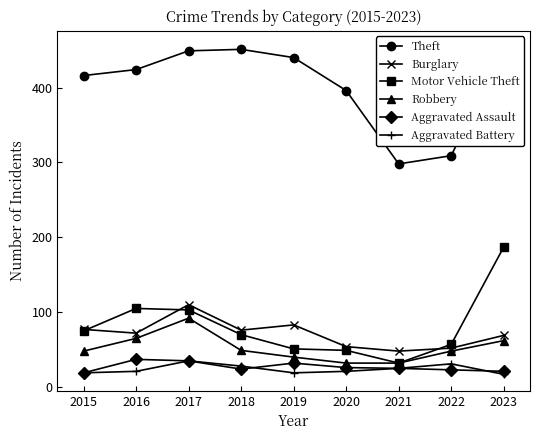

List the series in order of their peak value, highest first.

Theft, Motor Vehicle Theft, Burglary, Robbery, Aggravated Assault, Aggravated Battery